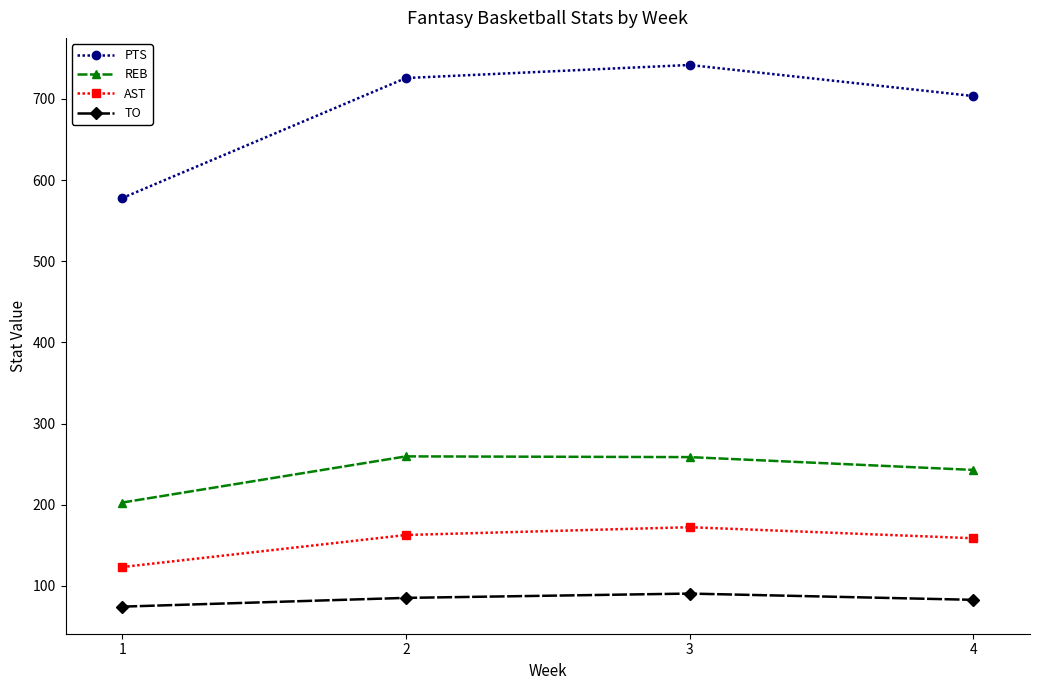

What is the sum of all PTS values?

2749.2